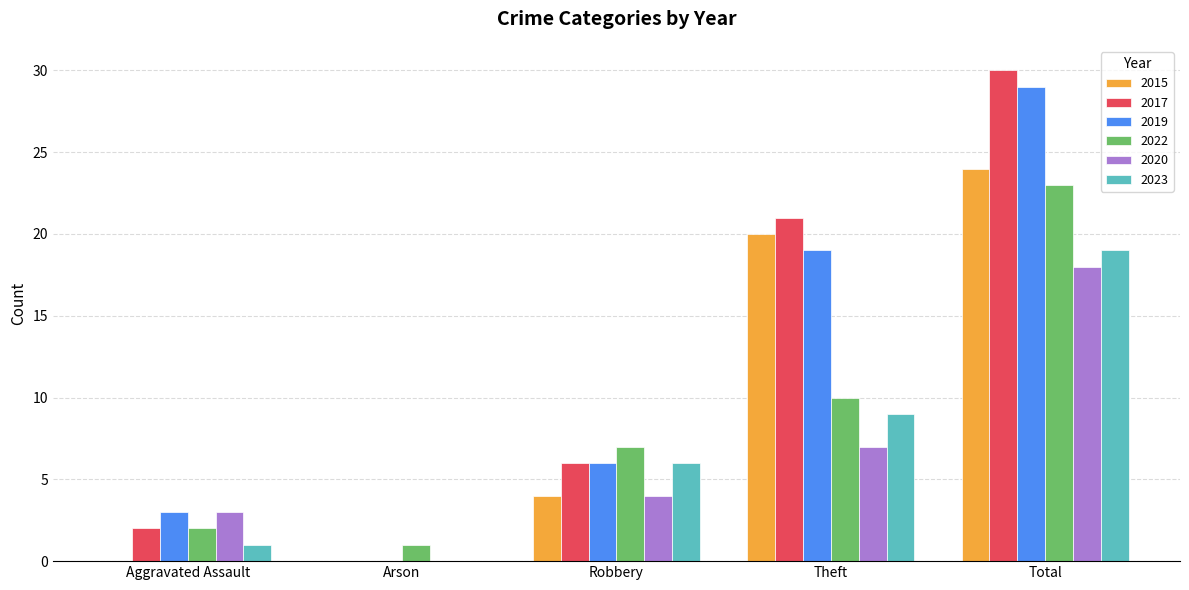

True or false: 2020 has a value of 7 at Robbery.

False